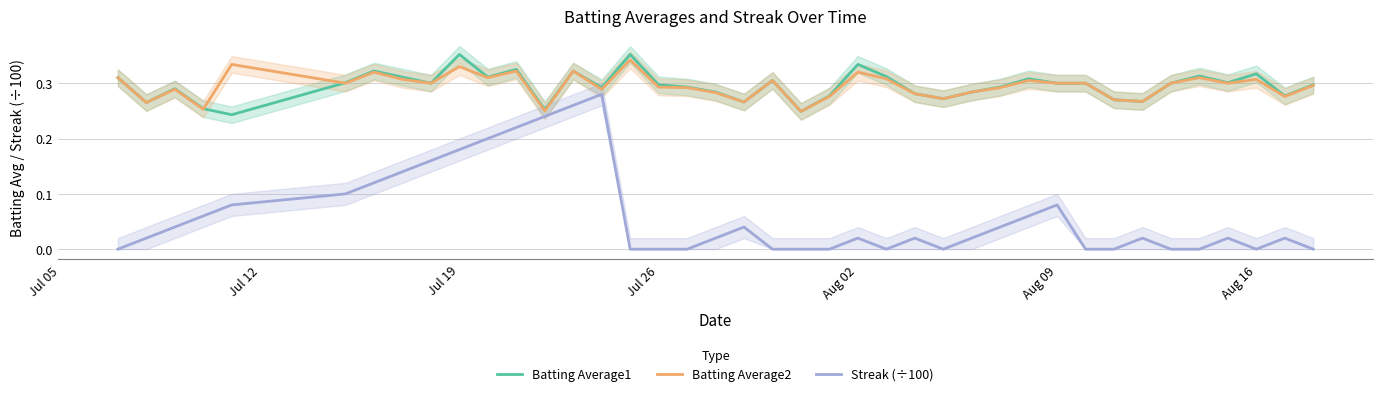

True or false: Streak (÷100) and Batting Average2 cross at least once.

False